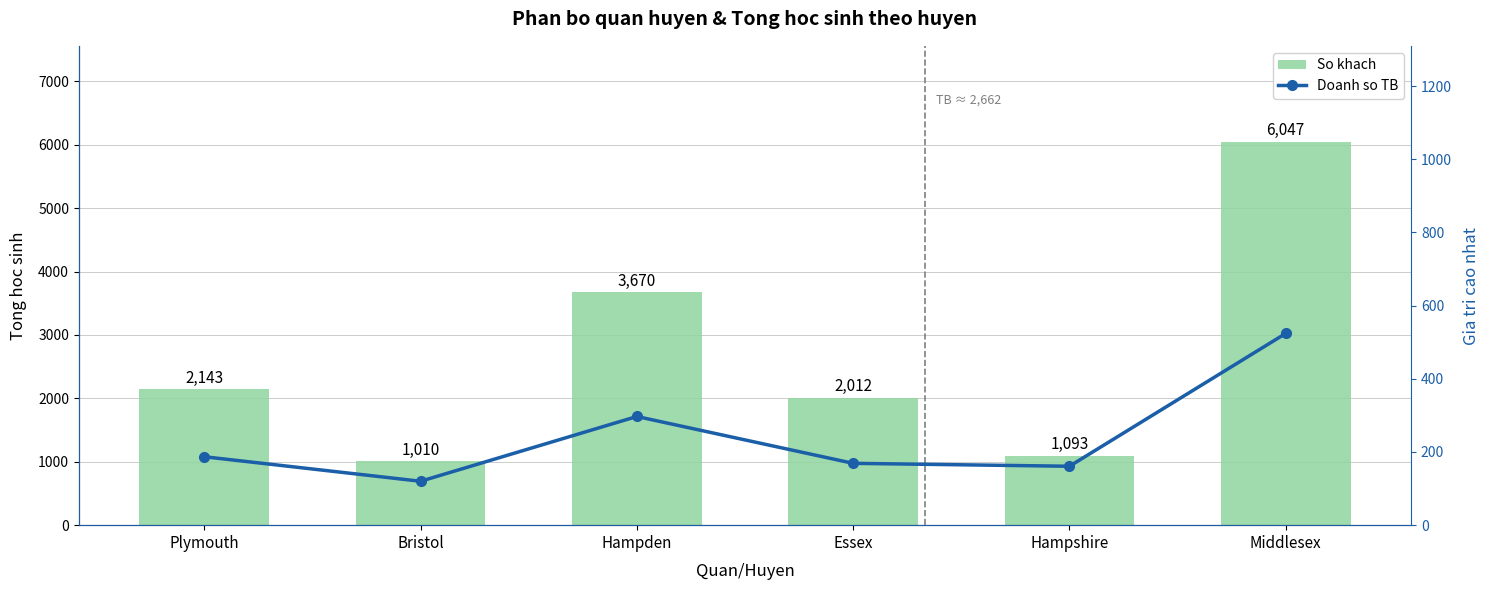

Reading left to right, what are all the values shown in this chart?

So khach: 2143	1010	3670	2012	1093	6047
Doanh so TB: 187	120	297	169	161	524